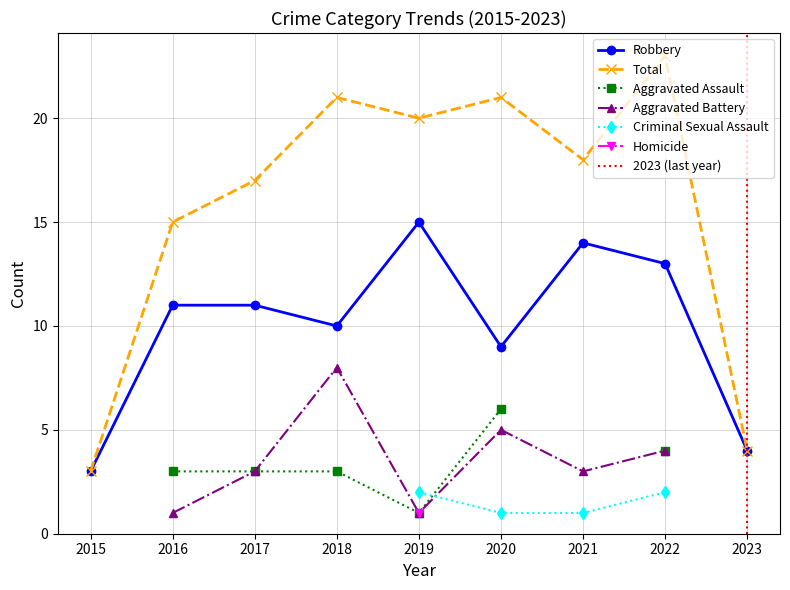

True or false: Robbery has a value of 11 at 2016.

True